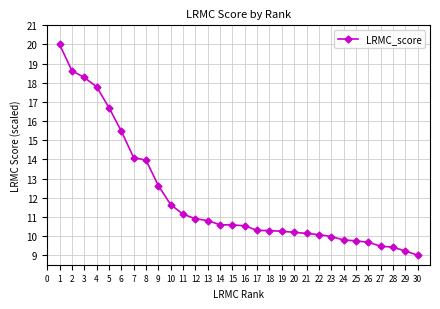

What is the change in value from 6 to 20?

-5.3